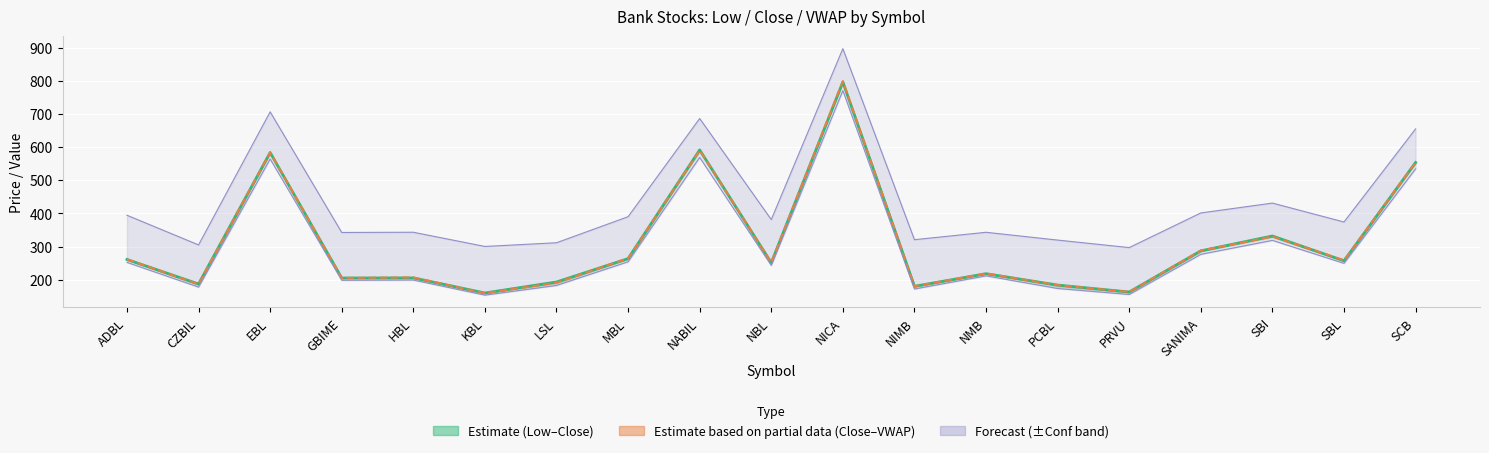

How many data points in Close are less than 251?

9